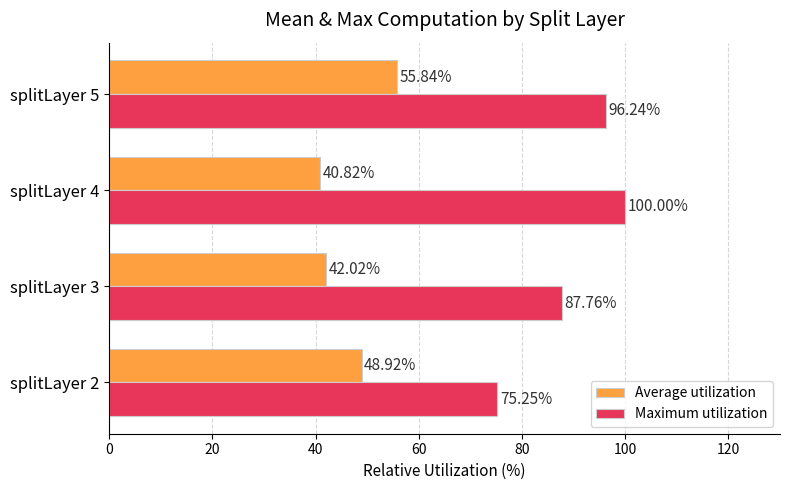

What is the sum of all Maximum utilization values?

359.3